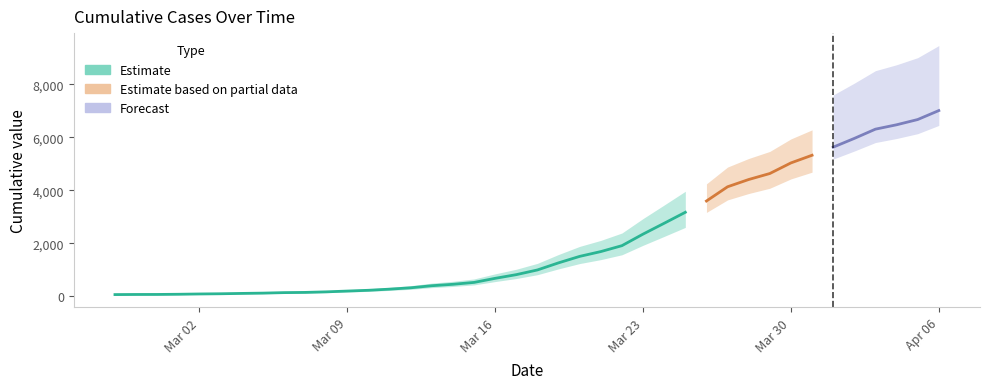

What is the greatest value displayed?

7004